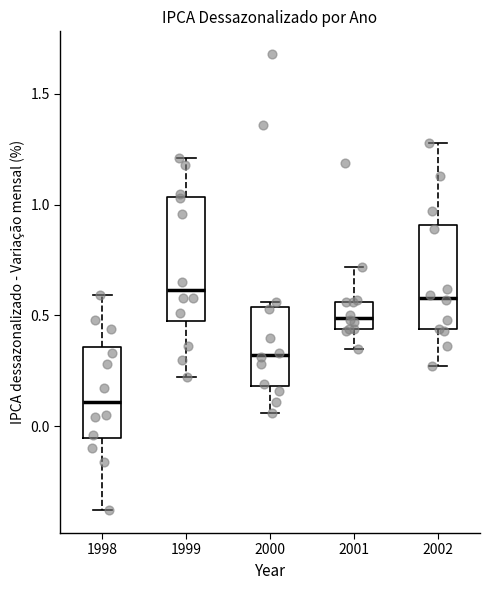

Comparing the boxes themselves (not the whiskers), which one is the tallest?

1999